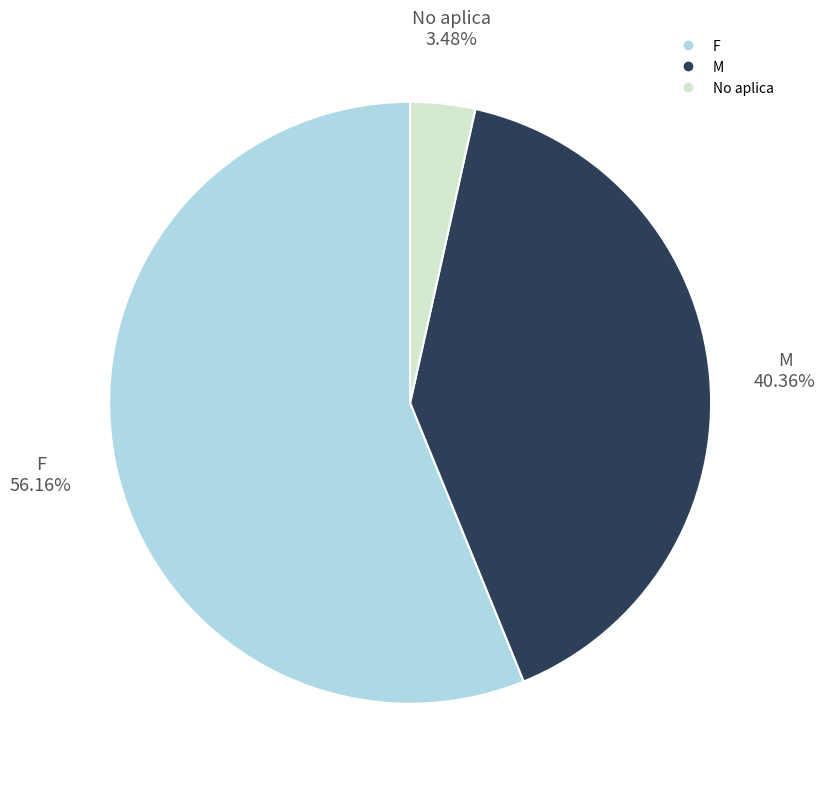

Which slice is the largest?

F